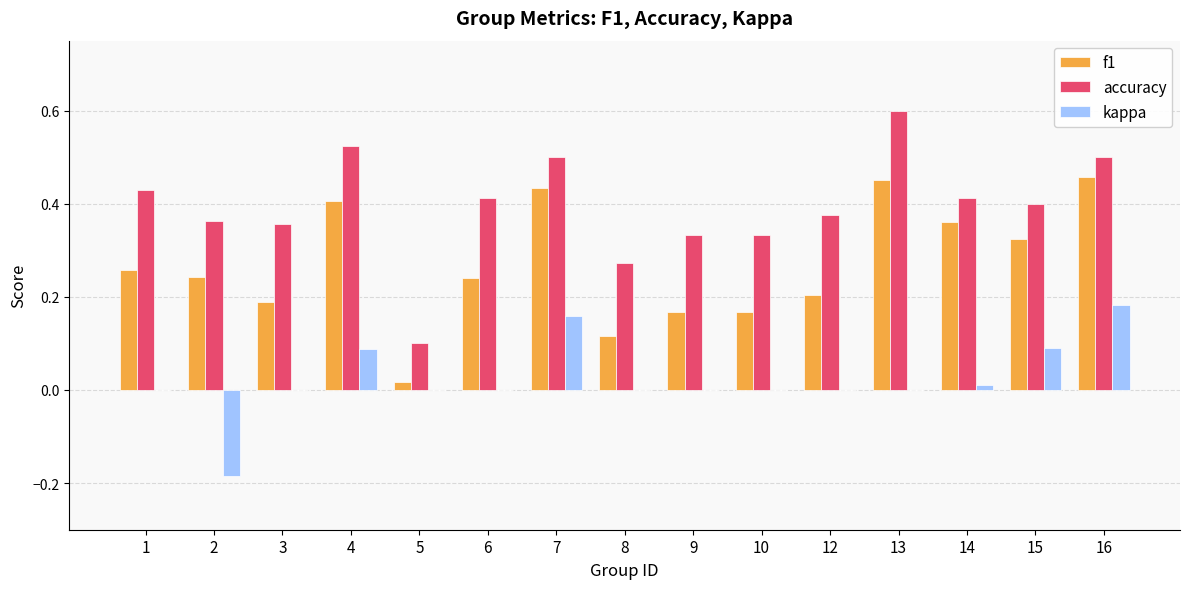

At which category is the sum across all series the highest?

16